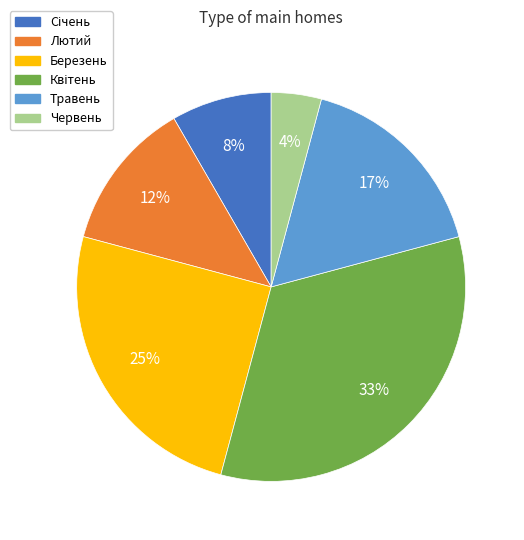

To the nearest percent, what is the difference between the largest and smallest slice percentages?

29%